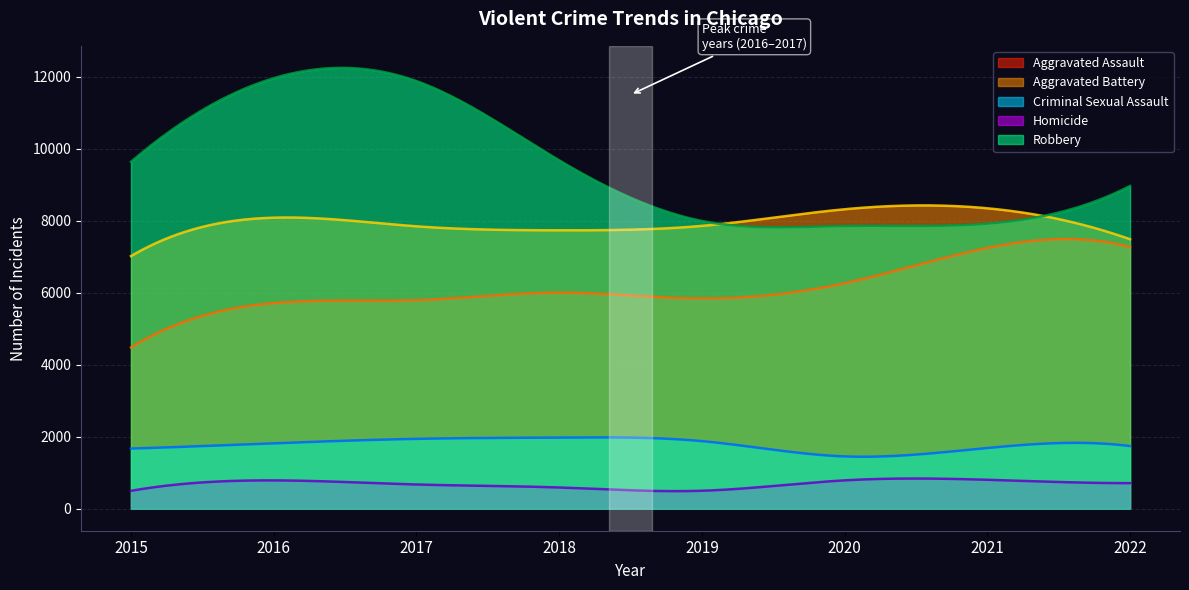

What are all the series names shown in the legend?

Aggravated Assault, Aggravated Battery, Criminal Sexual Assault, Homicide, Robbery